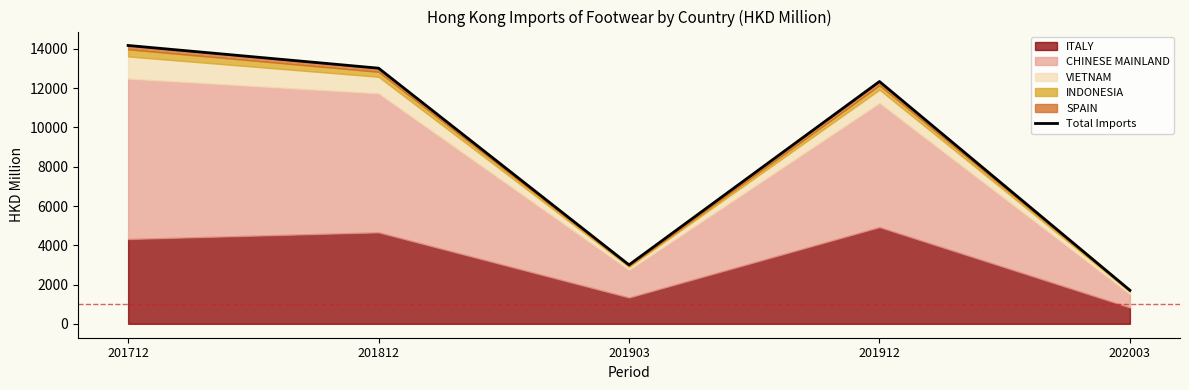

At which category does the chart reach its minimum across all series?

202003